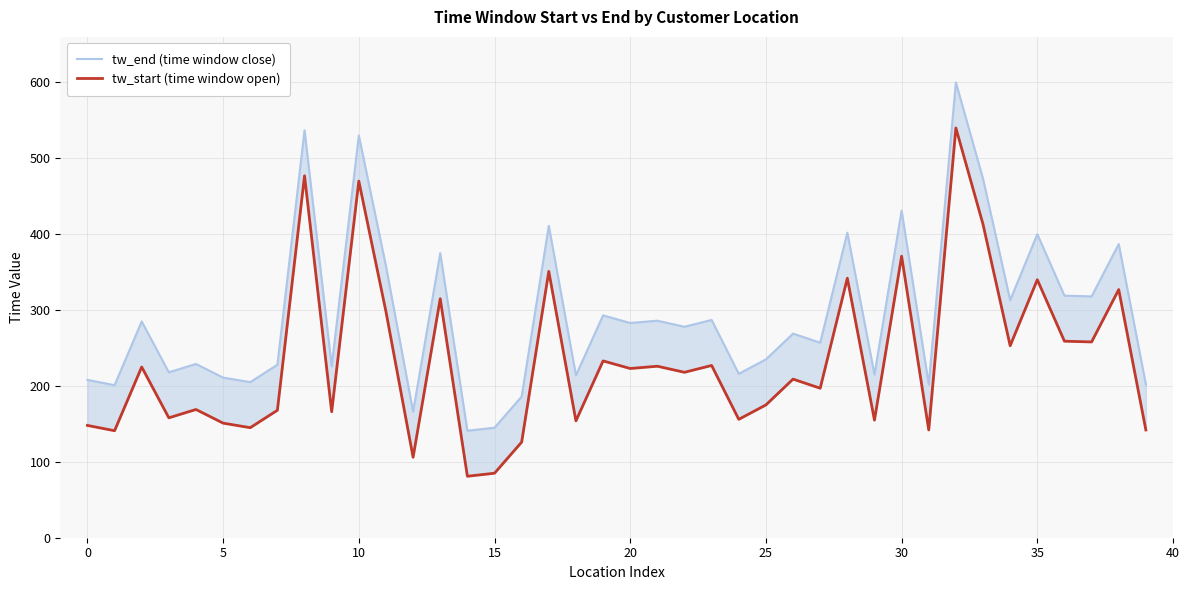

What is the label of the 31st point from the left?

30